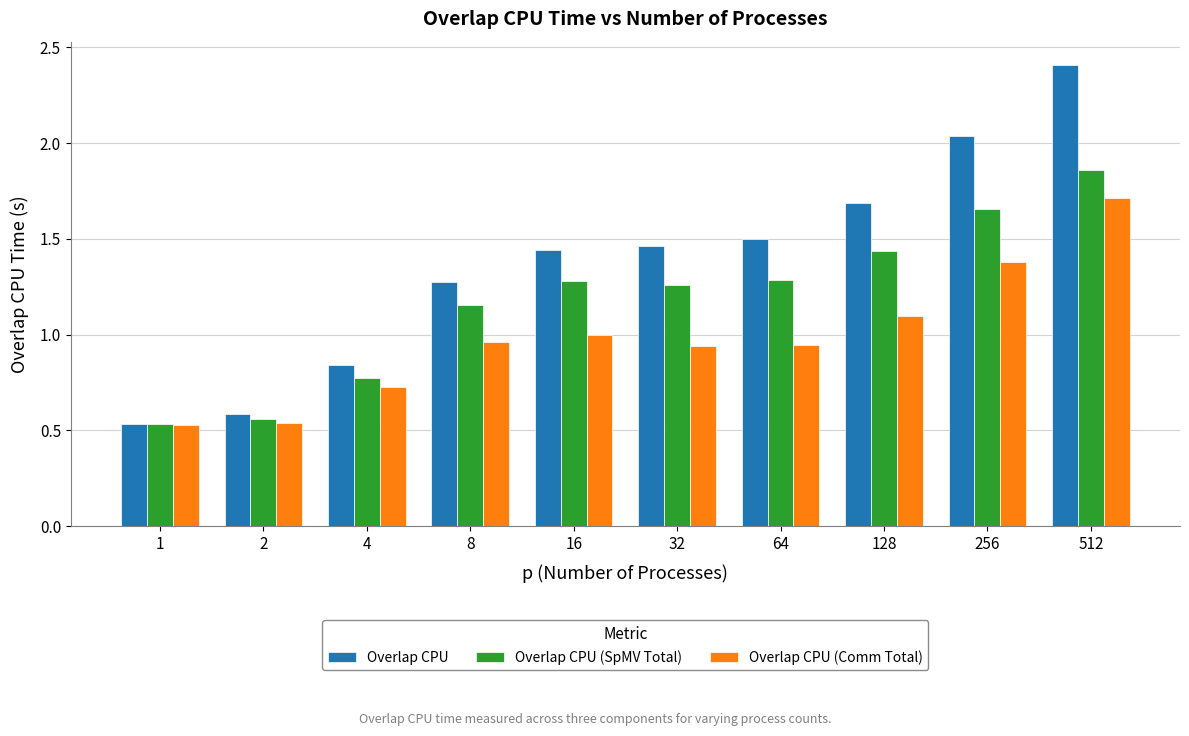

Rank the series at 16 from lowest to highest value.

Overlap CPU (Comm Total), Overlap CPU (SpMV Total), Overlap CPU